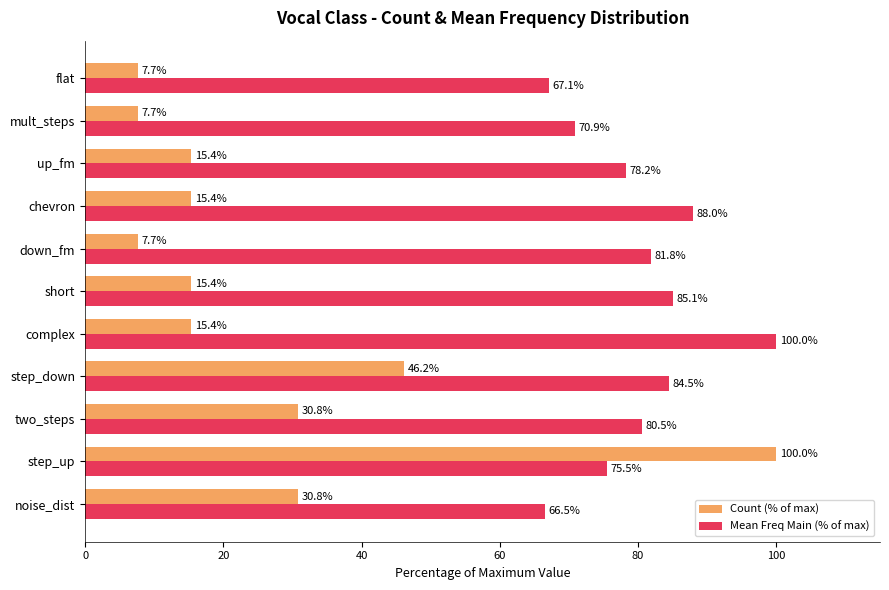

What is the minimum value shown in the chart?

7.7